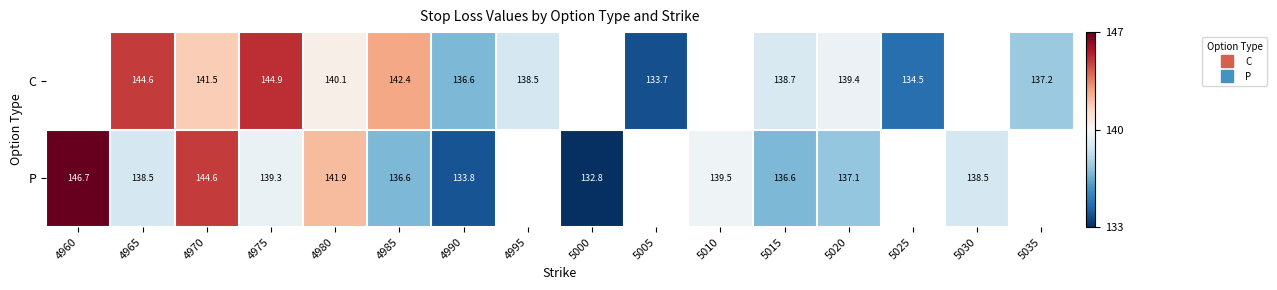

At which category is the sum across all series the highest?

4970